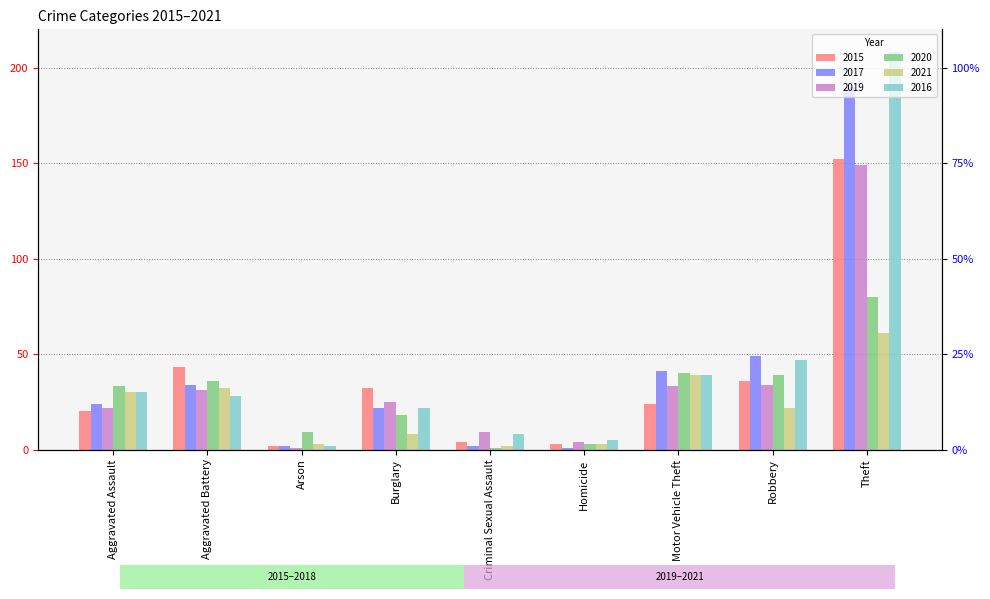

Reading left to right, what are all the values shown in this chart?

2015: 20	43	2	32	4	3	24	36	152
2017: 24	34	2	22	2	1	41	49	190
2019: 22	31	1	25	9	4	33	34	149
2020: 33	36	9	18	1	3	40	39	80
2021: 30	32	3	8	2	3	39	22	61
2016: 30	28	2	22	8	5	39	47	208